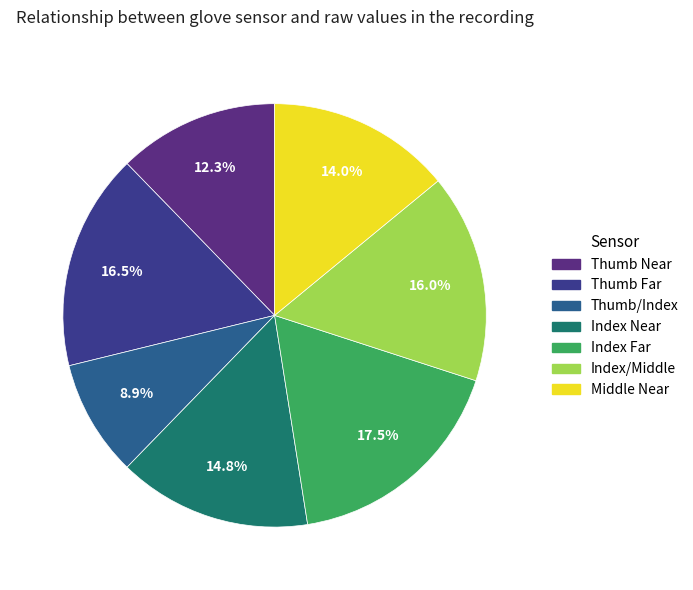

Is it true that Thumb Near is 12% of the pie?

True